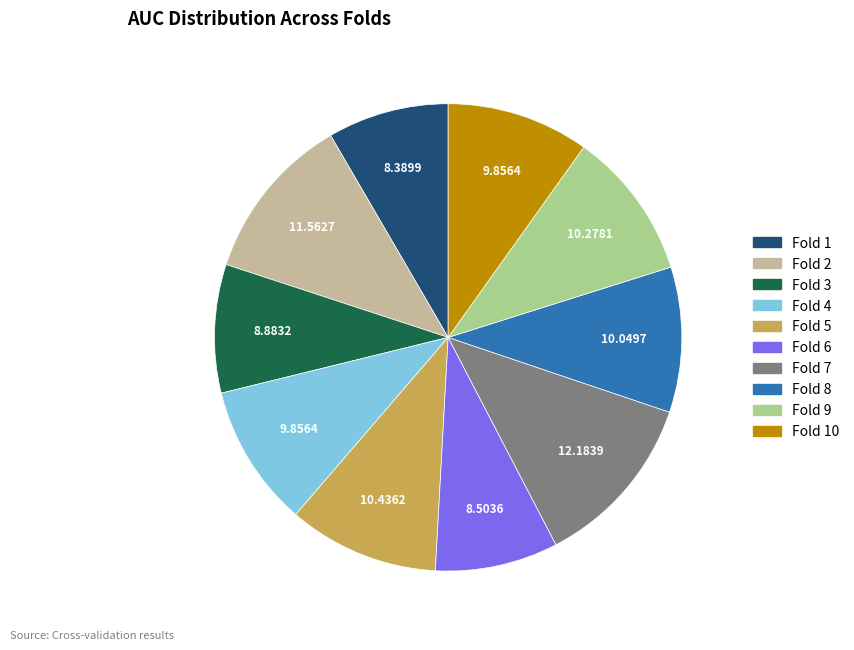

Is there any slice that represents more than half of the pie?

No